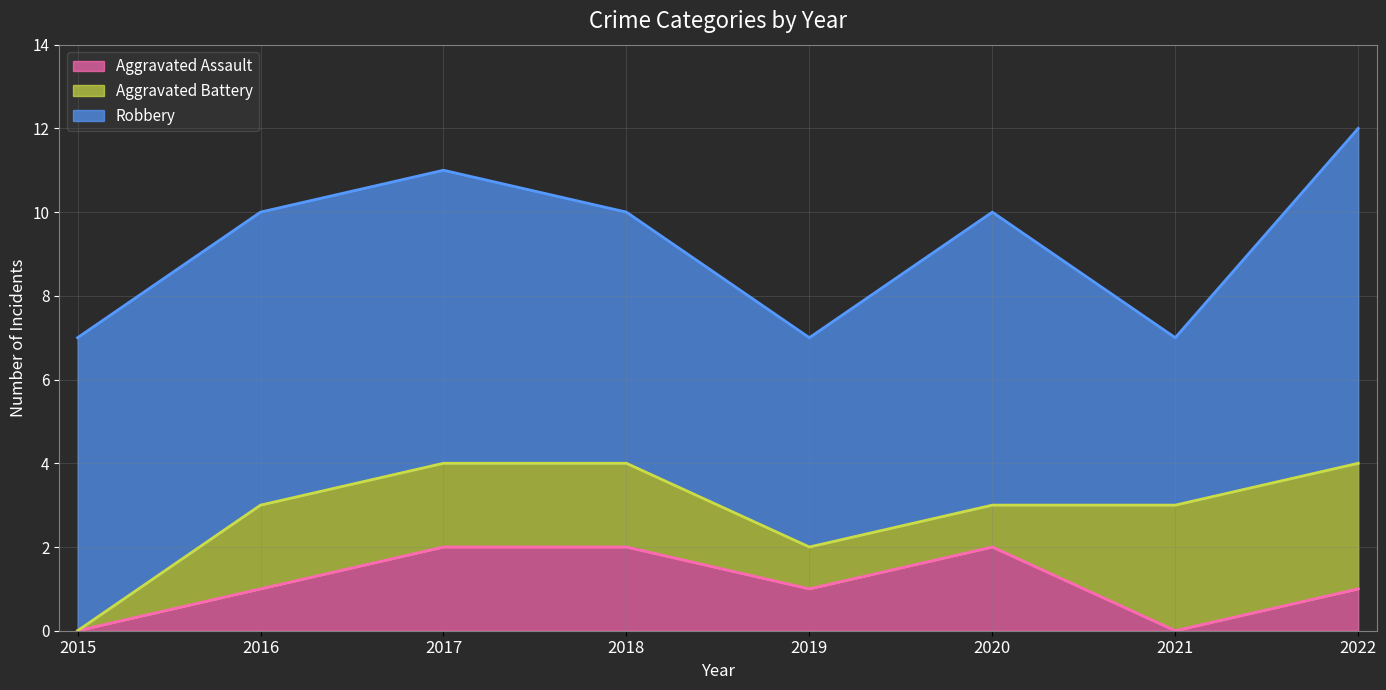

The Aggravated Assault series shows 1 at 2022. True or false?

True